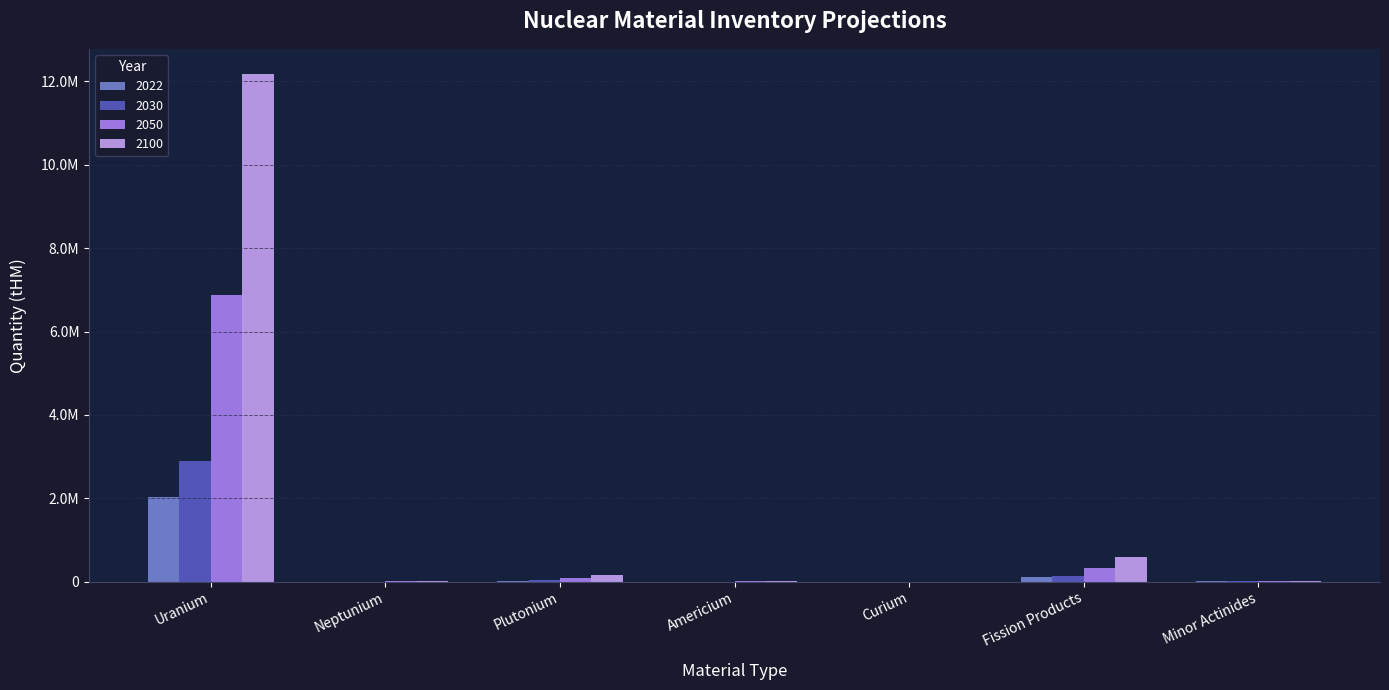

Rank the series by their maximum value, from lowest to highest.

2022, 2030, 2050, 2100